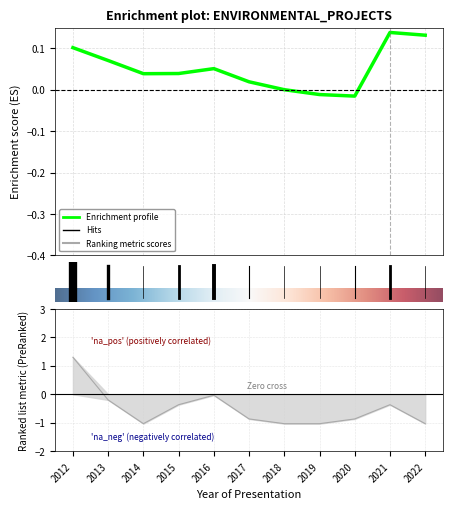

List the labels in order of value, smallest first.

2014, 2018, 2019, 2022, 2017, 2020, 2015, 2021, 2013, 2016, 2012